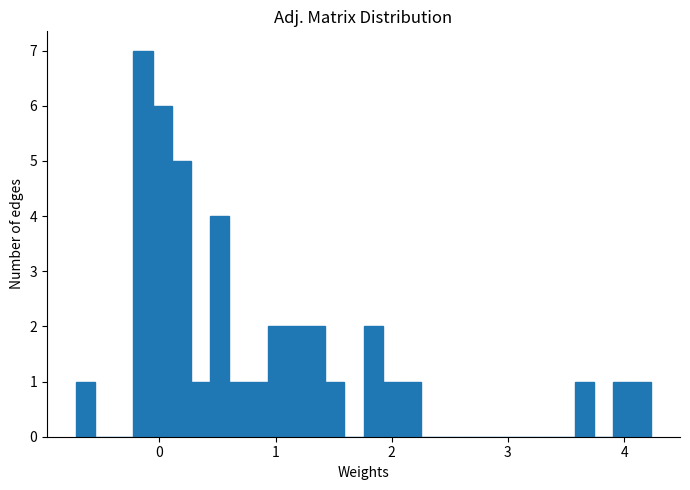

Read against the x-axis, roughly where is the centre of the tallest bar?

-0.1